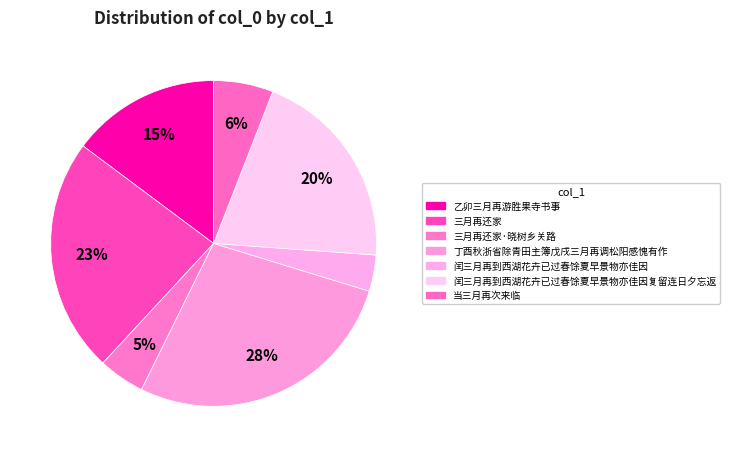

To the nearest percent, what is the average slice percentage?

14%